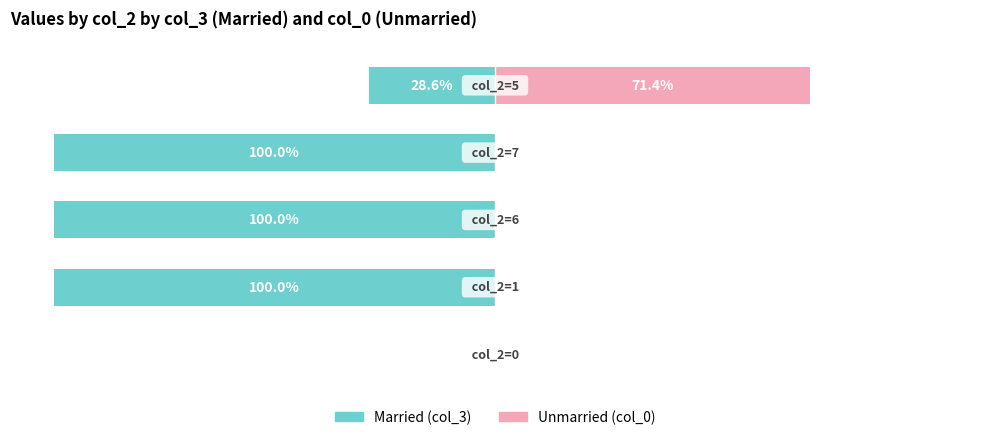

Rank the series by their average value, from lowest to highest.

Married, Unmarried